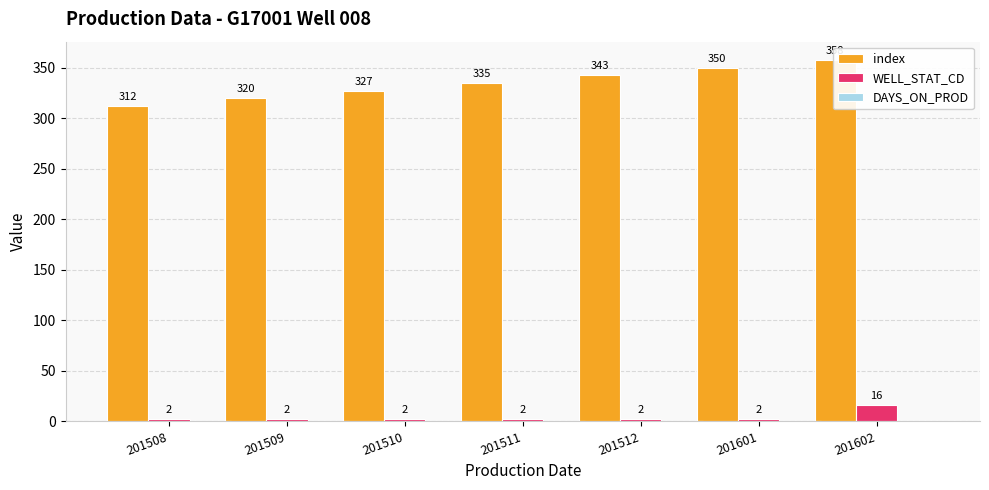

Which has a higher value, 201509 or 201511?

201511